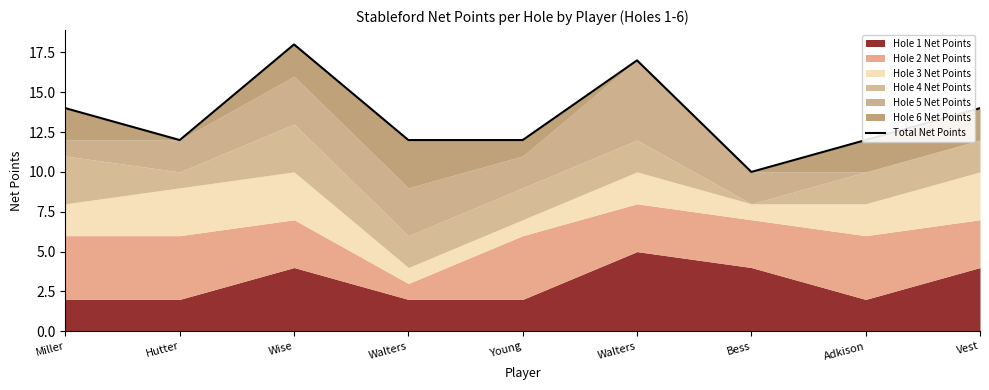

True or false: the data shows 14 at Vest.

True